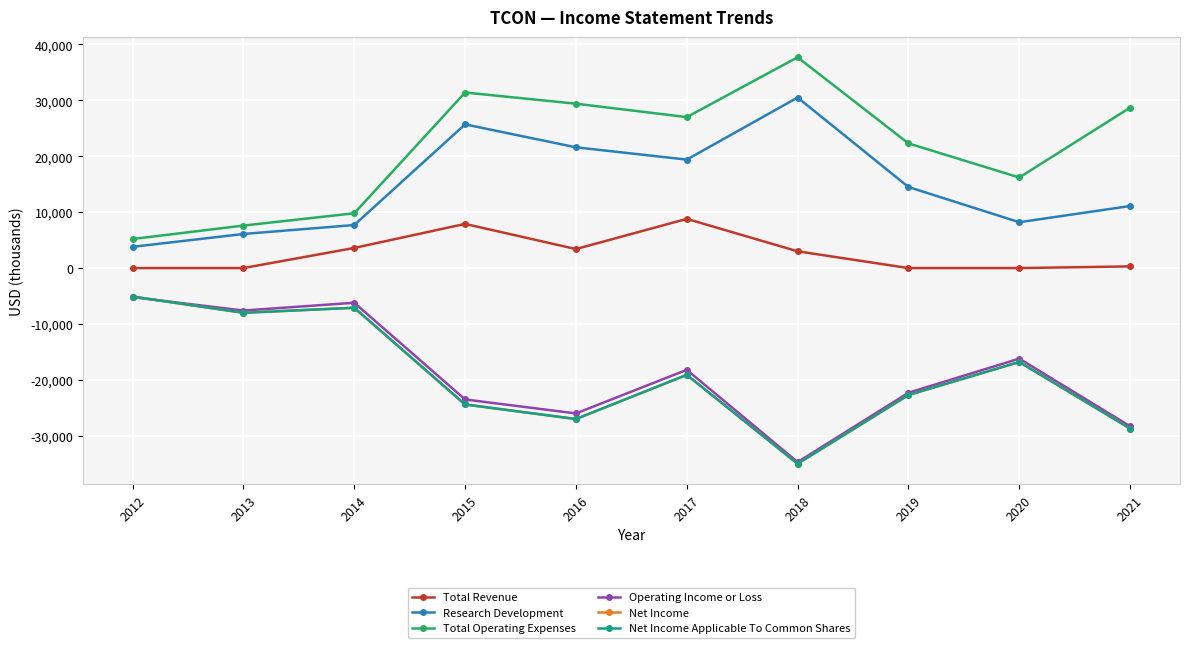

Is this an area chart (filled region under the line)?

No